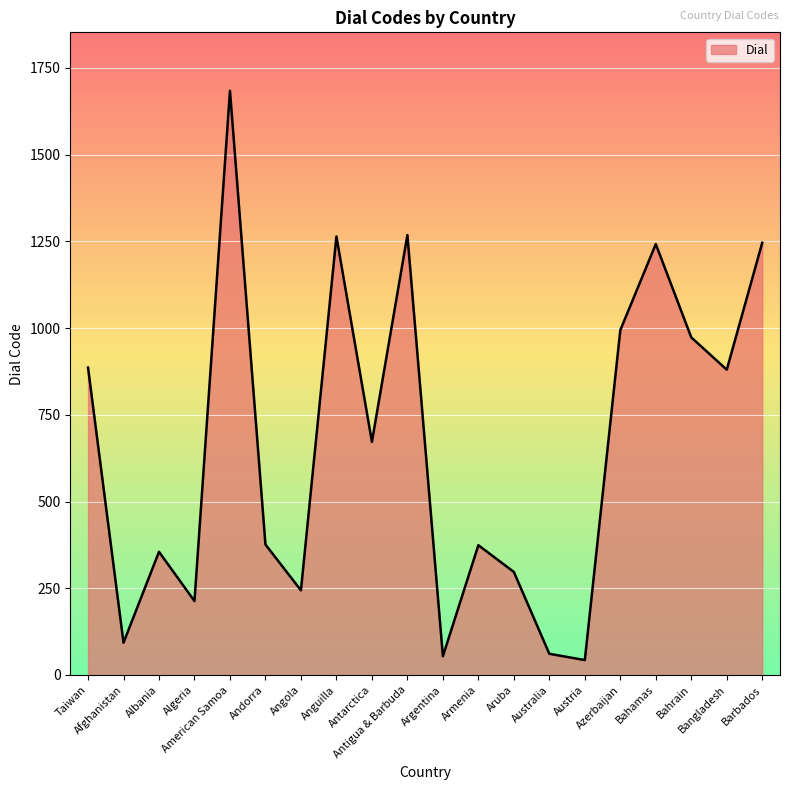

Does the chart display data point markers on the line(s)?

No